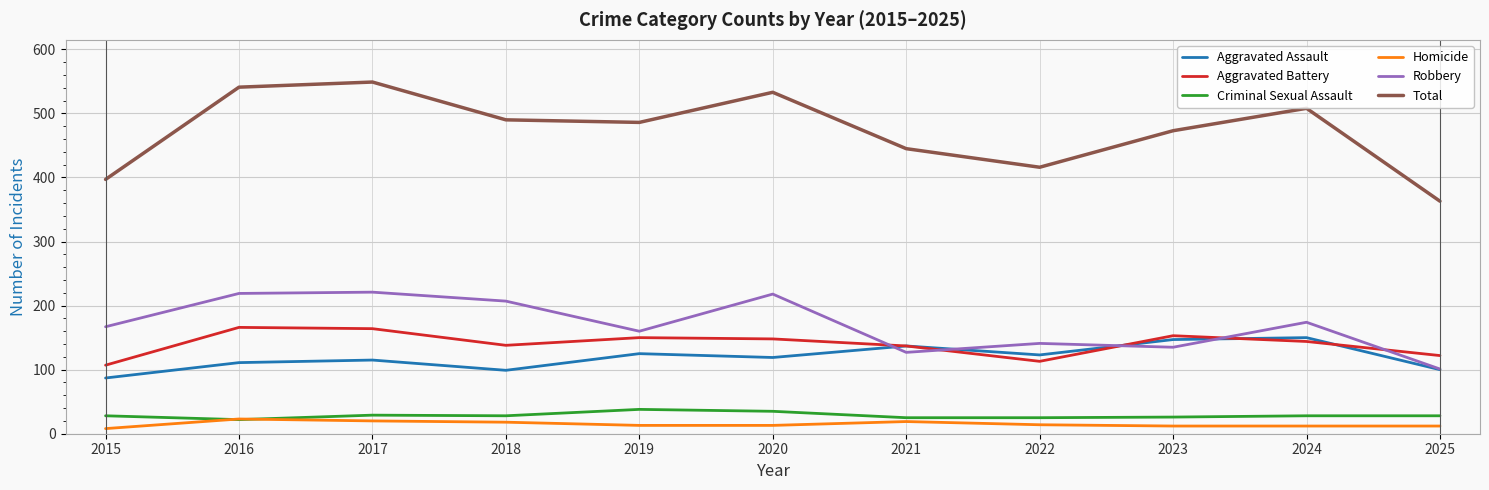

At how many categories does at least one series exceed 73?

11